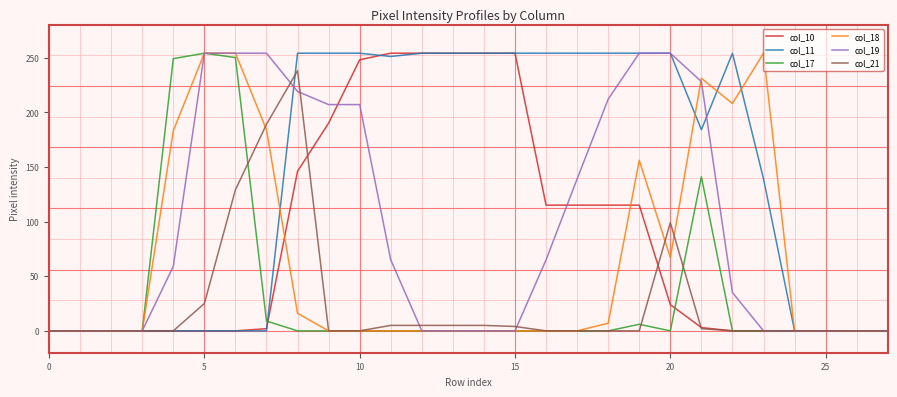

What is the greatest value displayed?

254